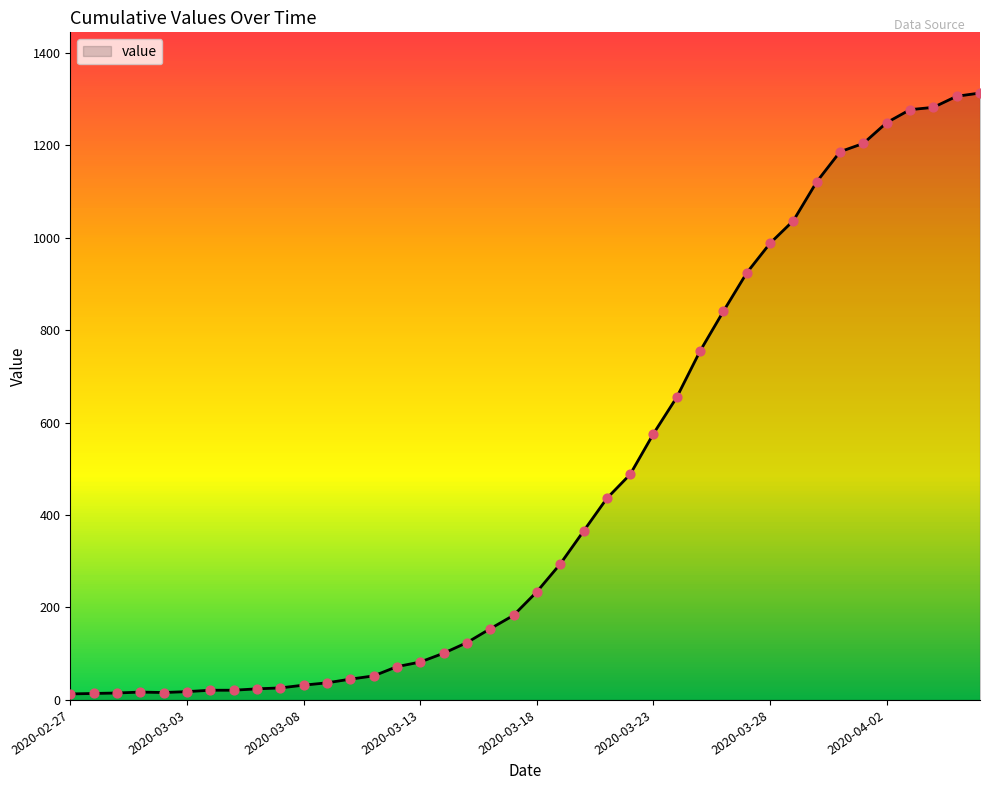

What is the greatest value displayed?

1313